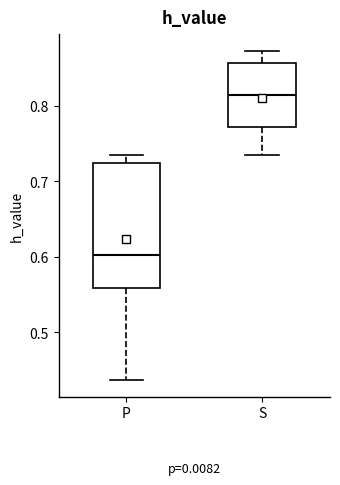

Where is the upper edge of the box for S on the y-axis? The values are not printed on the chart, so give them approximately, as read against the axis.

0.86